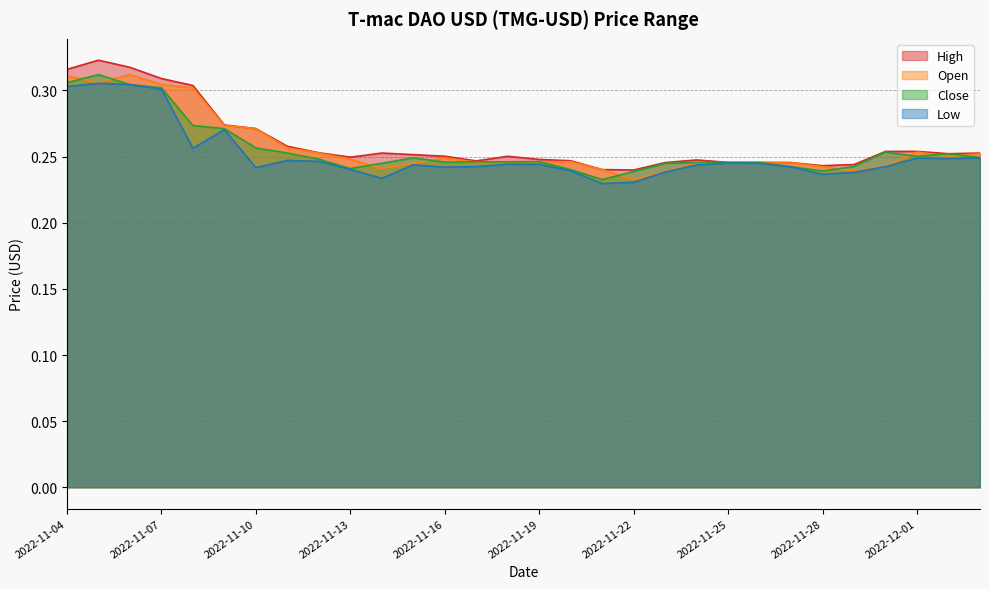

Does the chart have visible grid lines?

Yes